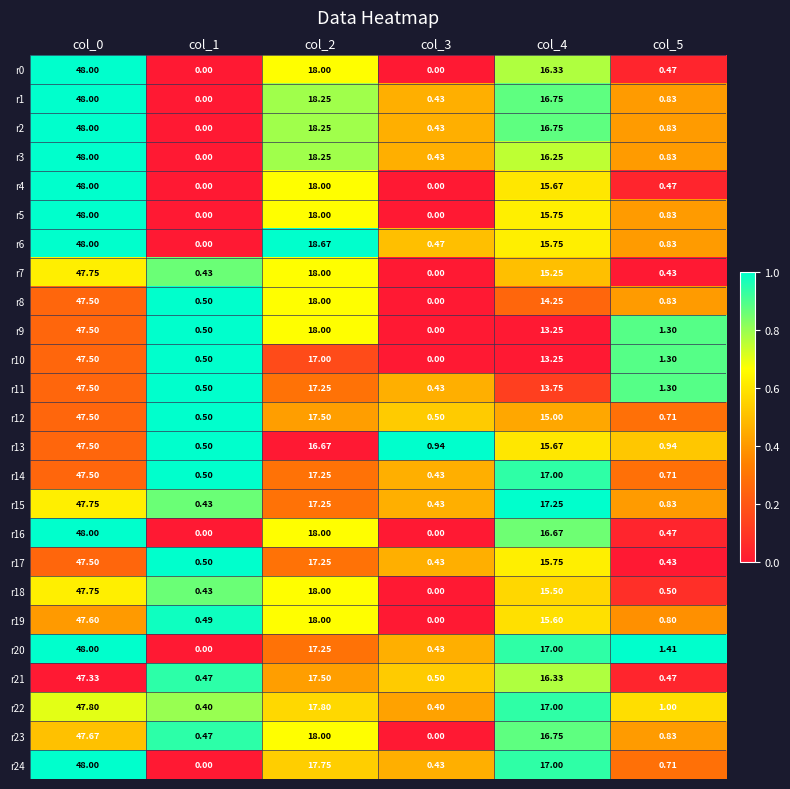

Is the value of r23 at col_5 greater than the value of r1 at col_3?

Yes